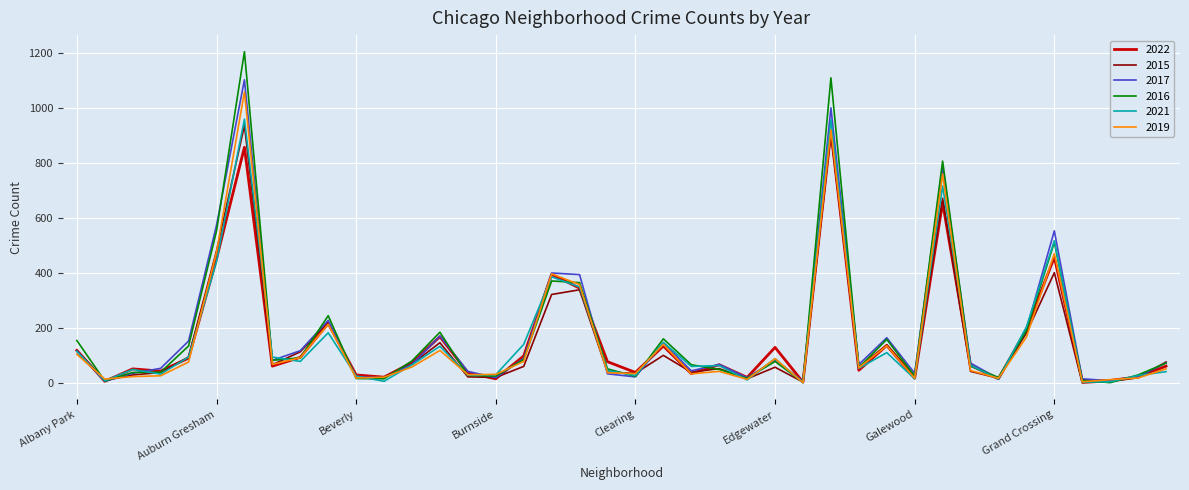

Which series has the widest spread of values?

2016